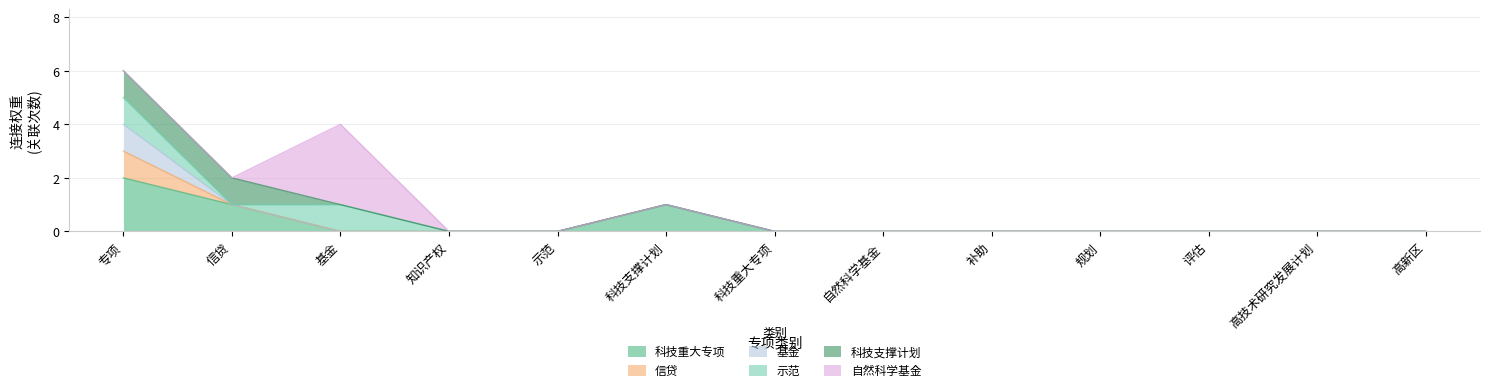

The value of 科技重大专项 at 信贷 is 0. True or false?

False